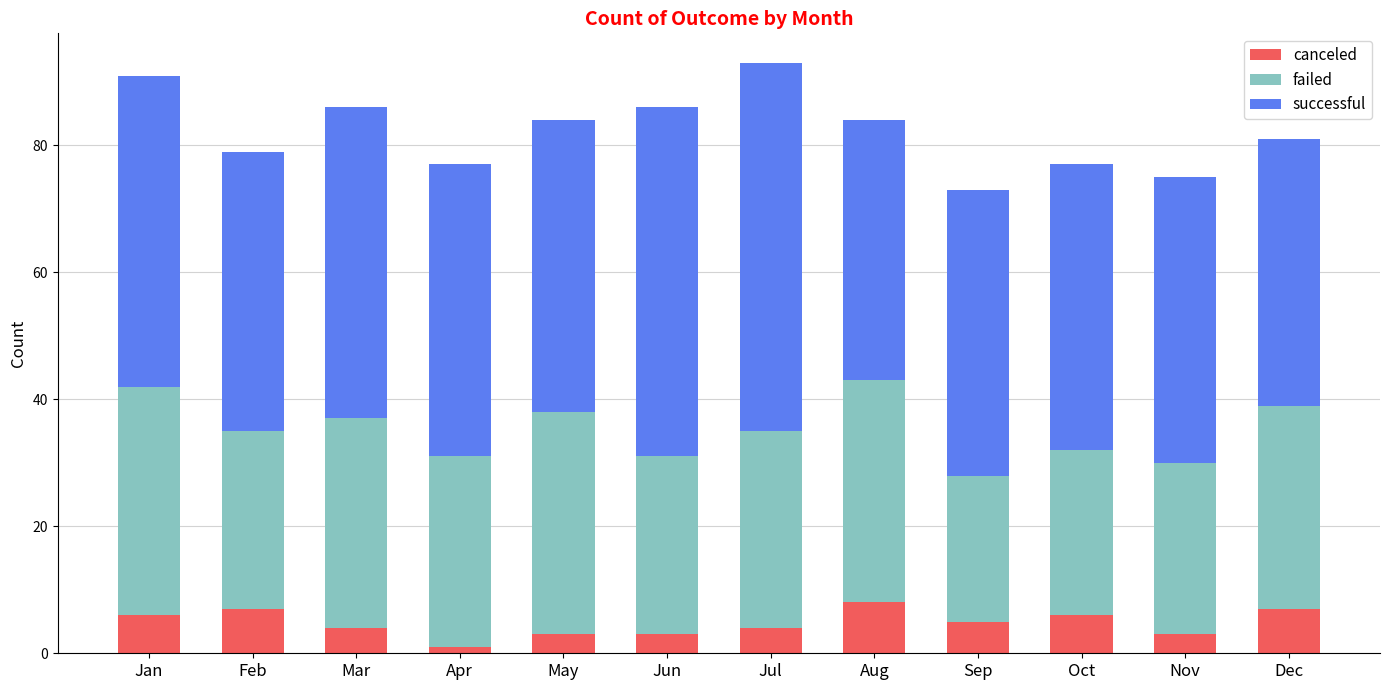

At which label does canceled reach its minimum?

Apr